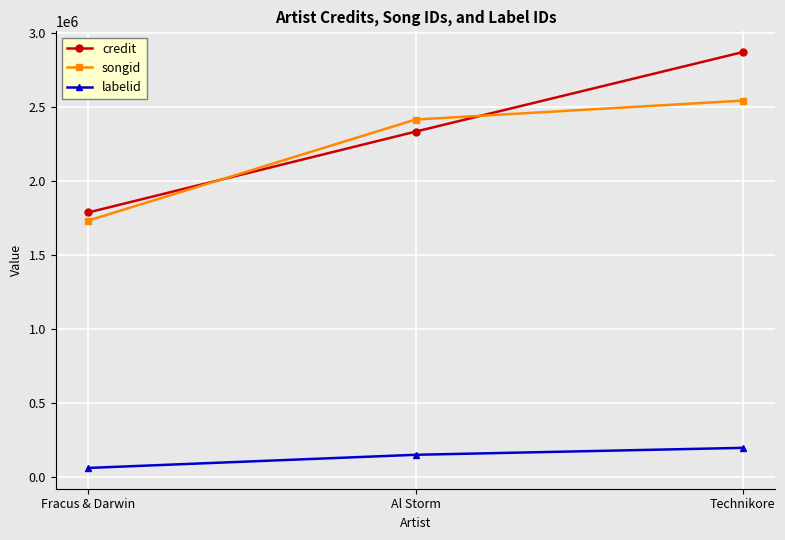

Where is songid nearest to the value 2139954?

Al Storm